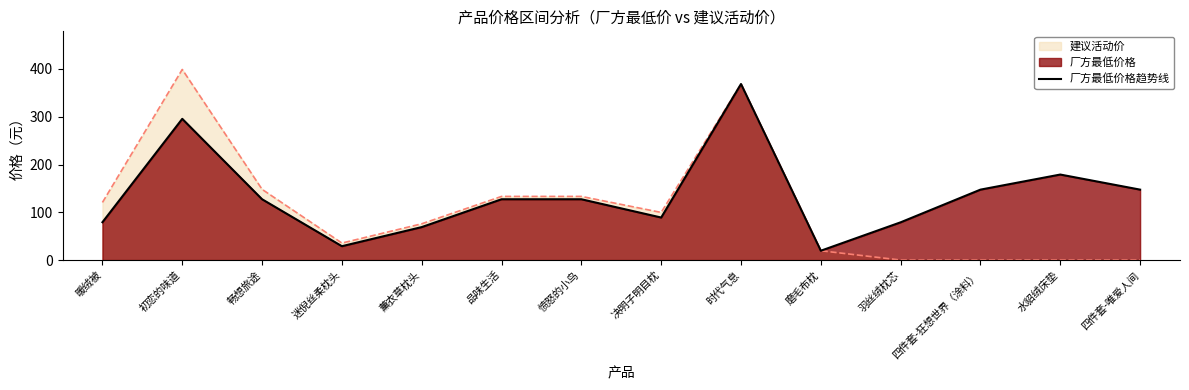

What is the change in value from 磨毛布枕 to 水貂绒床垫?

+159.5